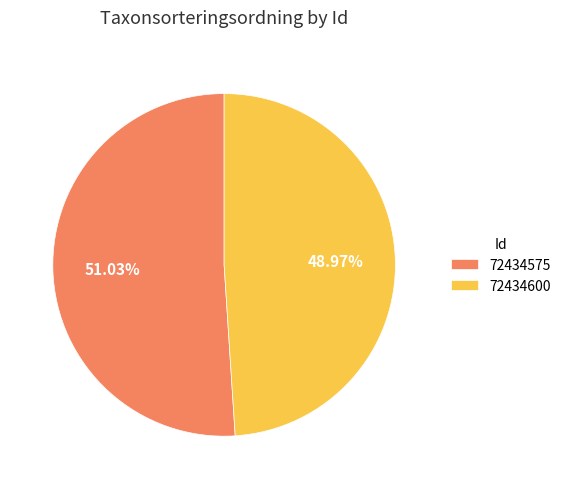

Count the number of slices in the pie.

2